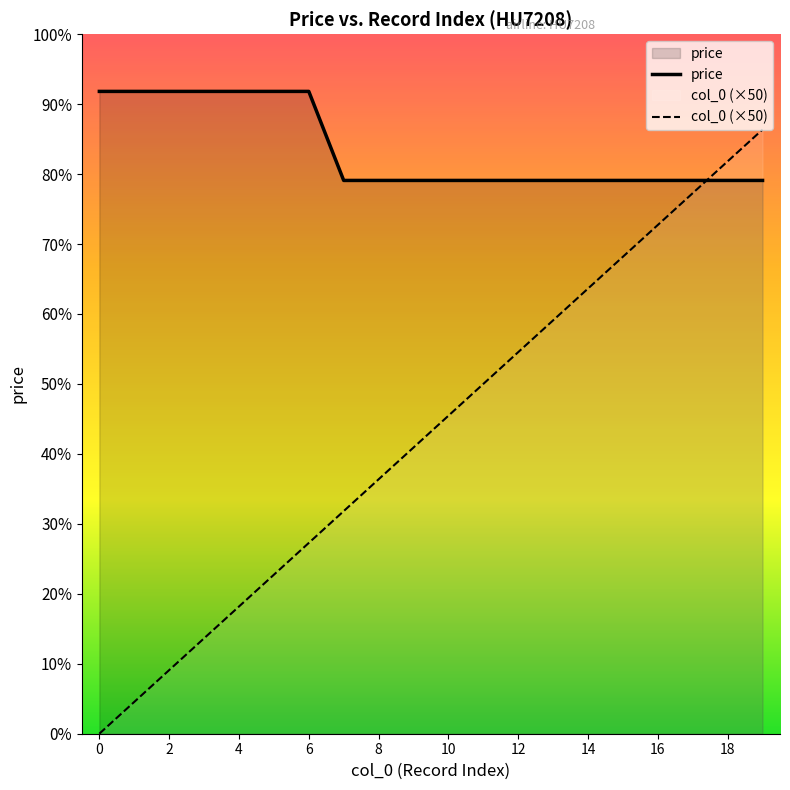

Does the chart have visible grid lines?

No